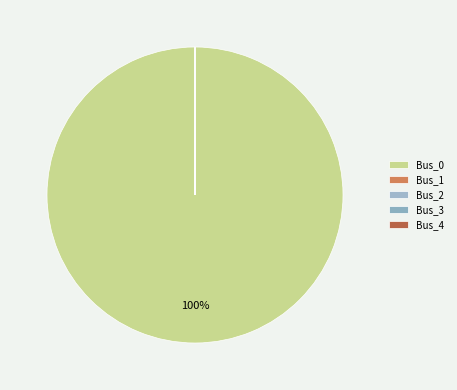

True or false: Bus_1 accounts for 0% of the total.

True